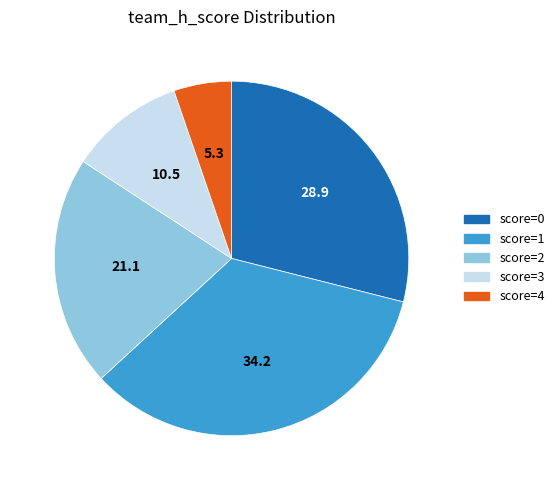

Is there a majority slice in this chart?

No